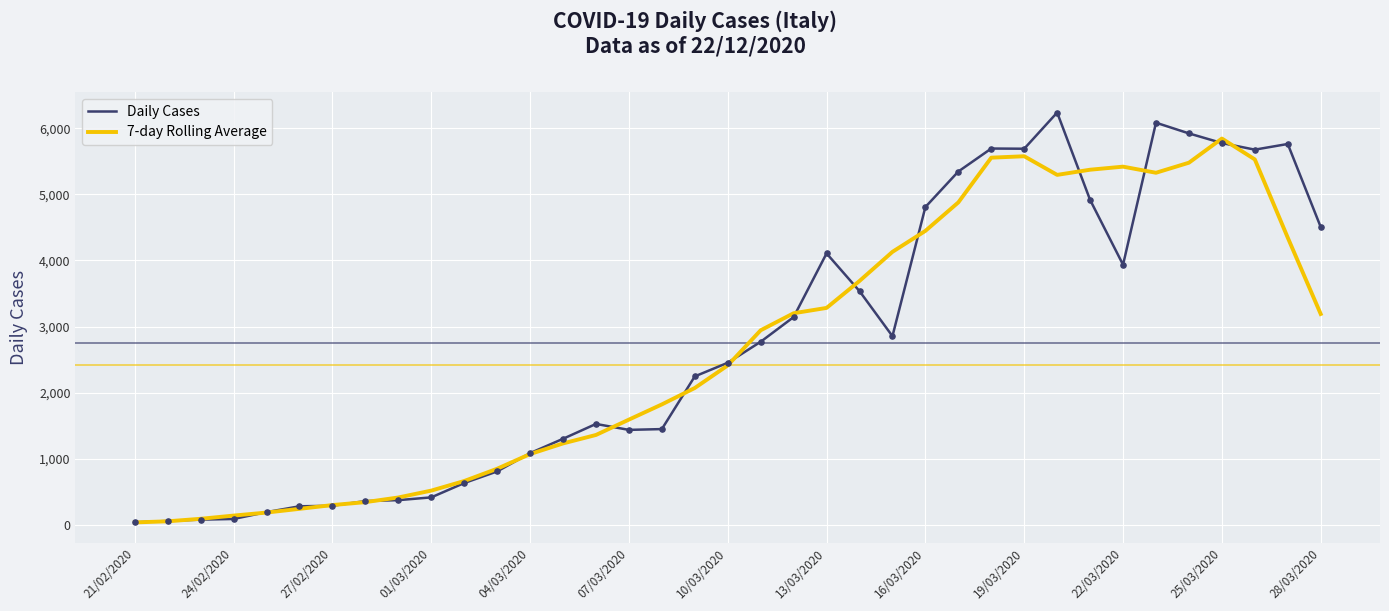

Which series has the widest spread of values?

Daily Cases